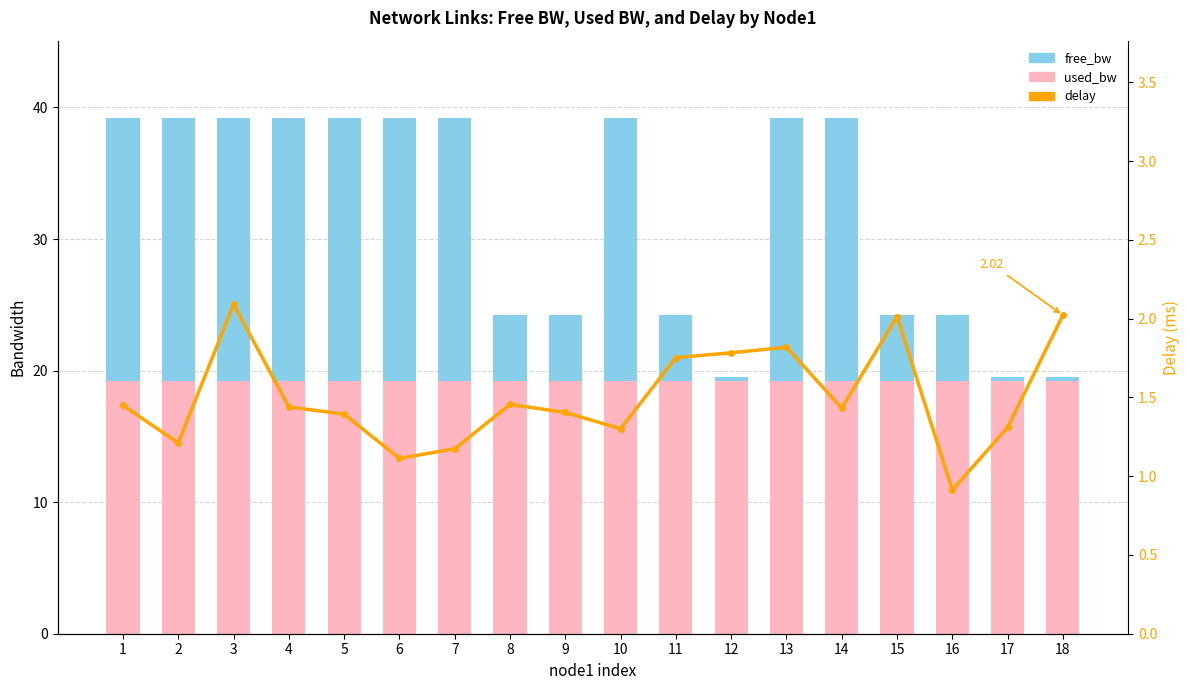

At which label does delay reach its peak?

3